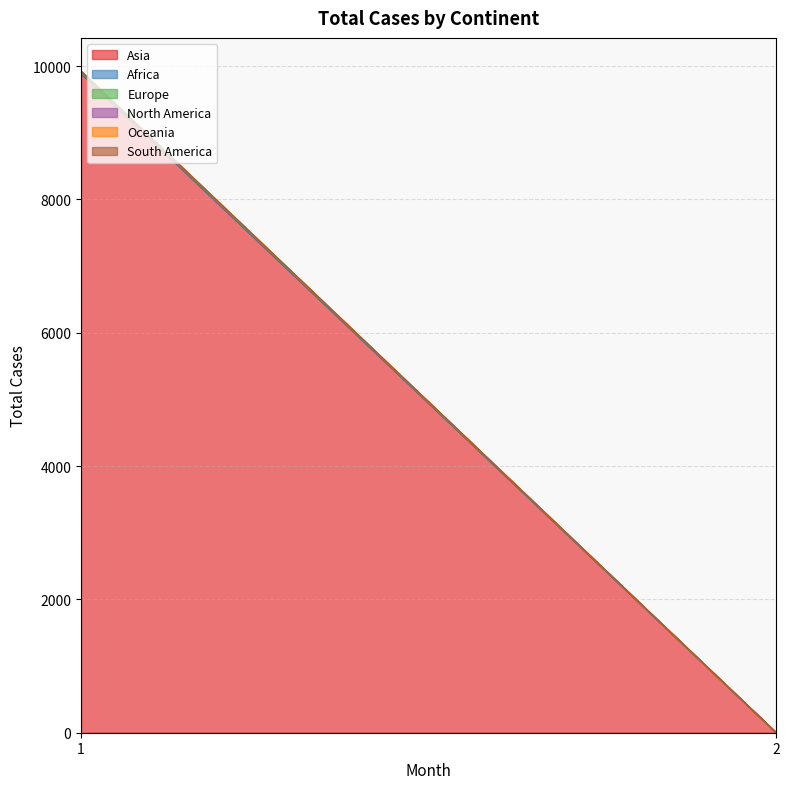

Which series has the largest range (max minus min)?

Asia